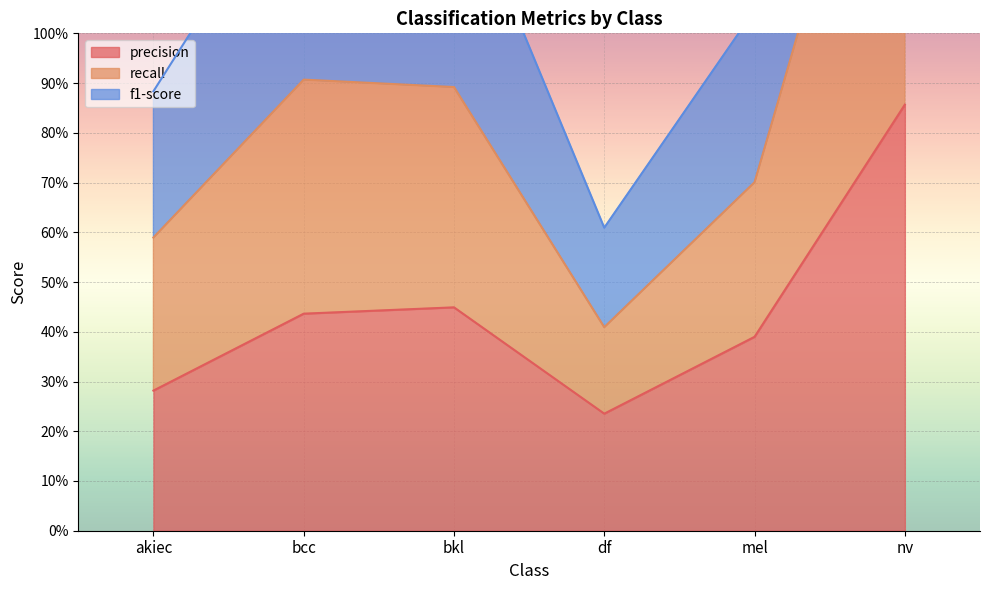

What is the smallest value displayed?

0.2